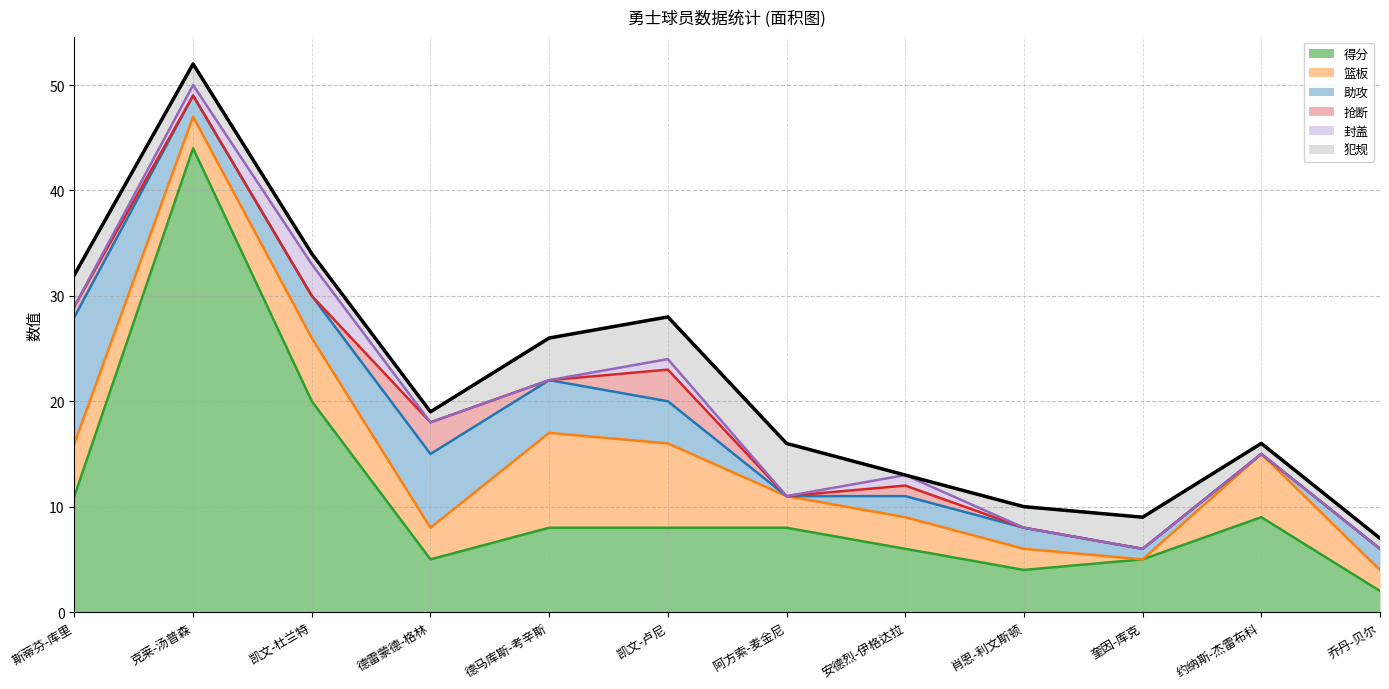

True or false: 得分 and 篮板 intersect in this chart.

True